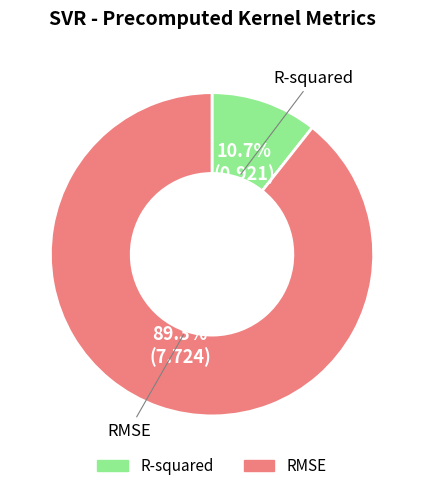

Is the sum of RMSE and R-squared greater than half?

Yes